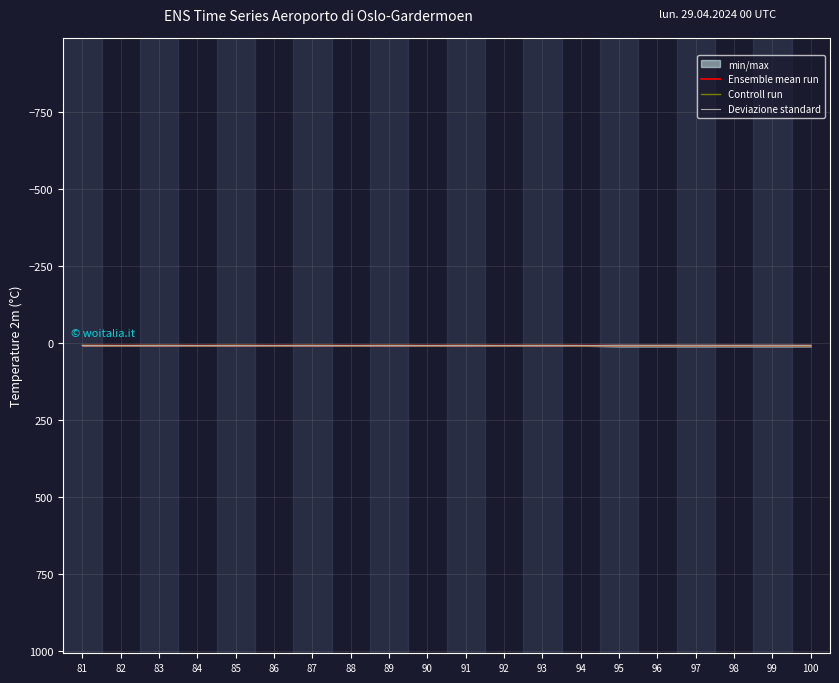

Between 96 and 87, which is larger?

96